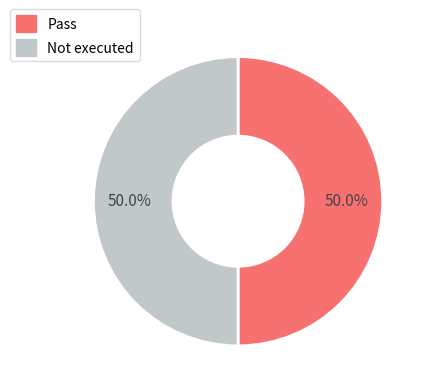

What percentage do Pass and Not executed together represent?

100.0%